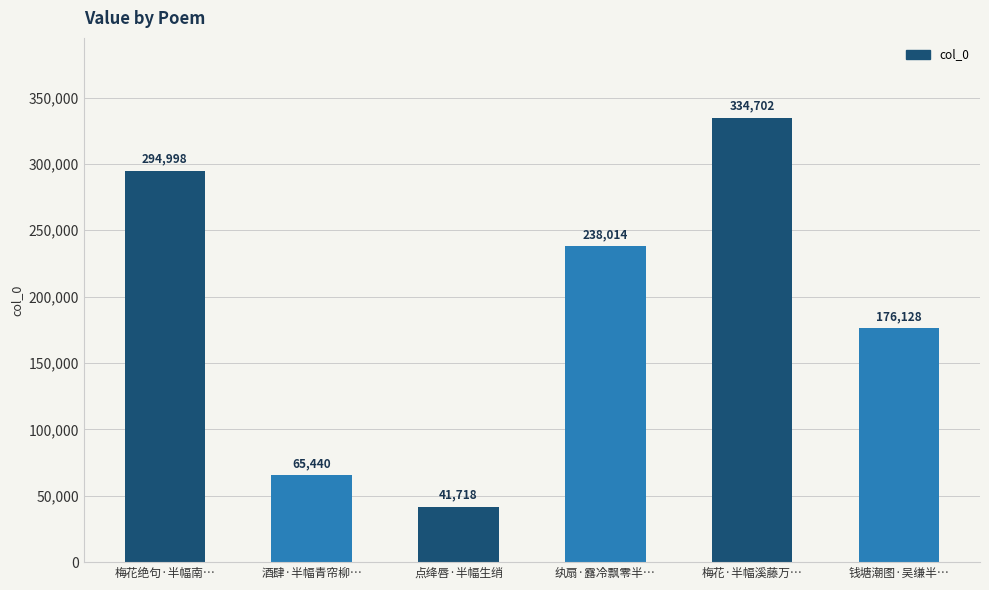

What is the value of the 3rd bar from the left?

41718